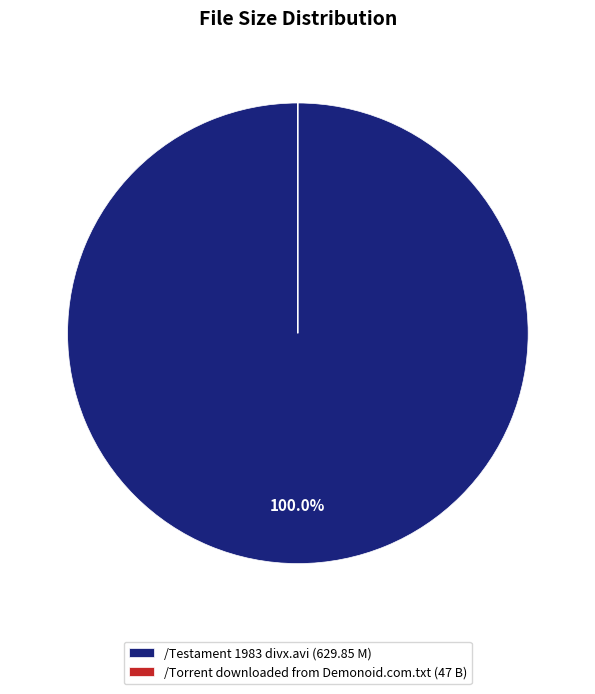

Is /Testament 1983 divx.avi (629.85 M) the majority of the pie?

Yes